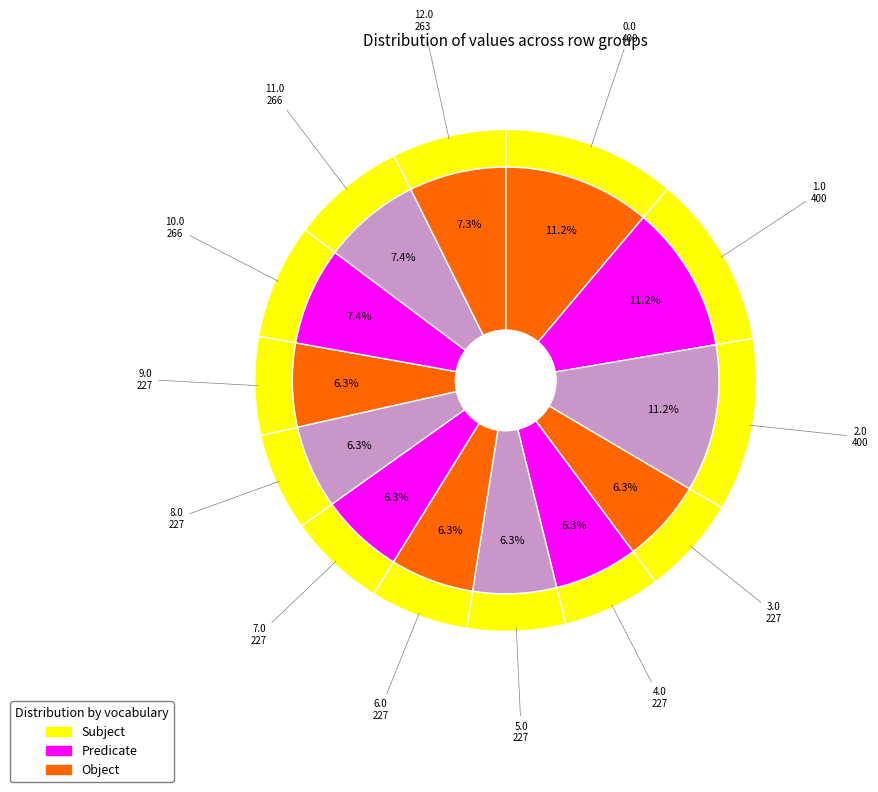

Rank the categories by value from lowest to highest.

3.0, 4.0, 5.0, 6.0, 7.0, 8.0, 9.0, 12.0, 10.0, 11.0, 0.0, 1.0, 2.0